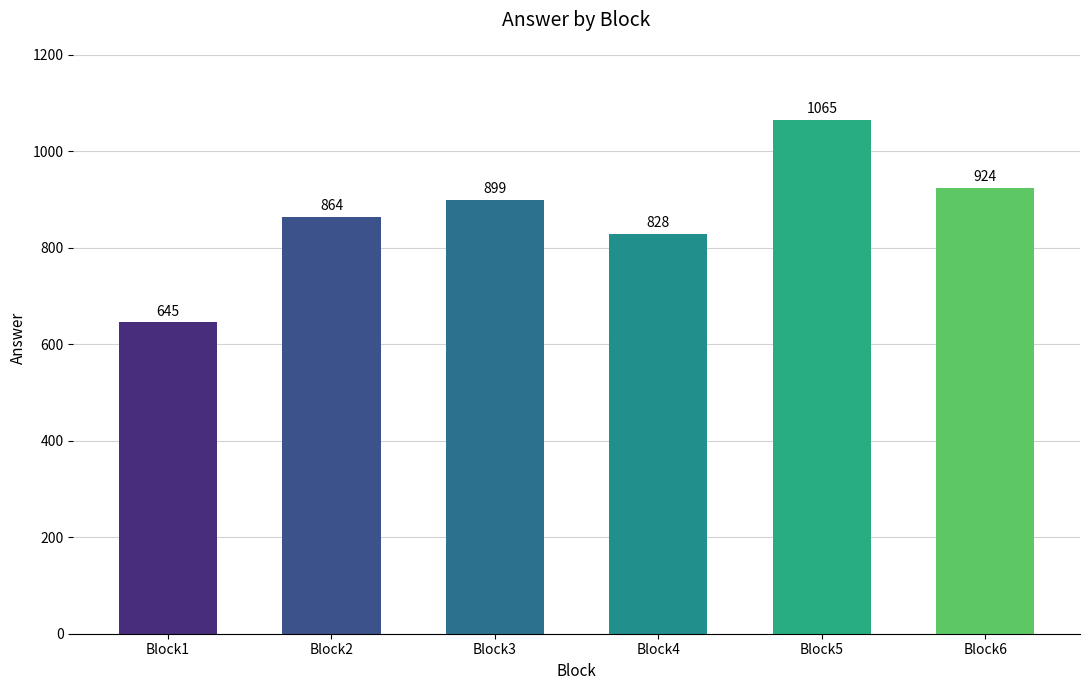

What is the sum of all values?

5225